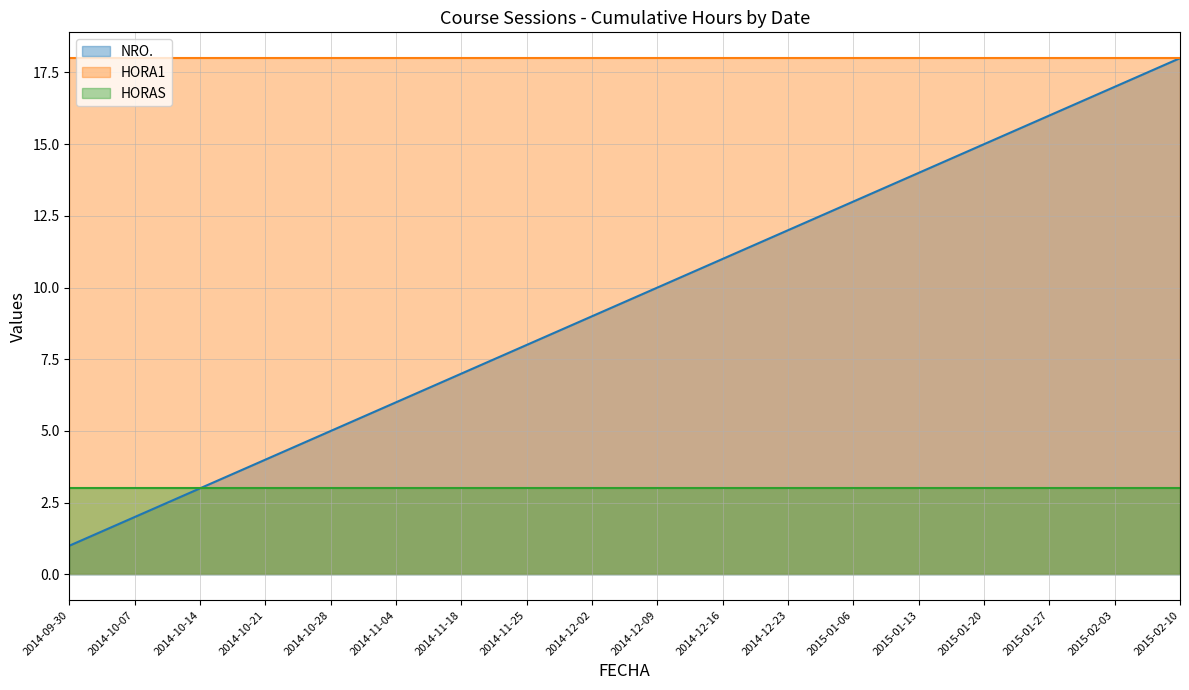

What is the total value across all series at 2014-11-25?

29